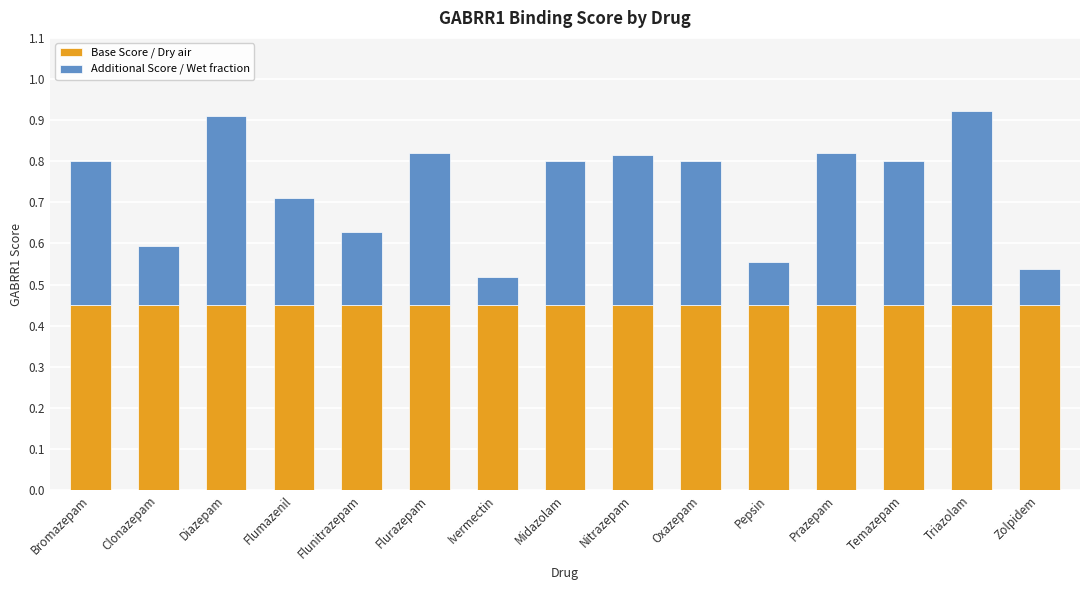

What are all the series names shown in the legend?

Base Score / Dry air, Additional Score / Wet fraction